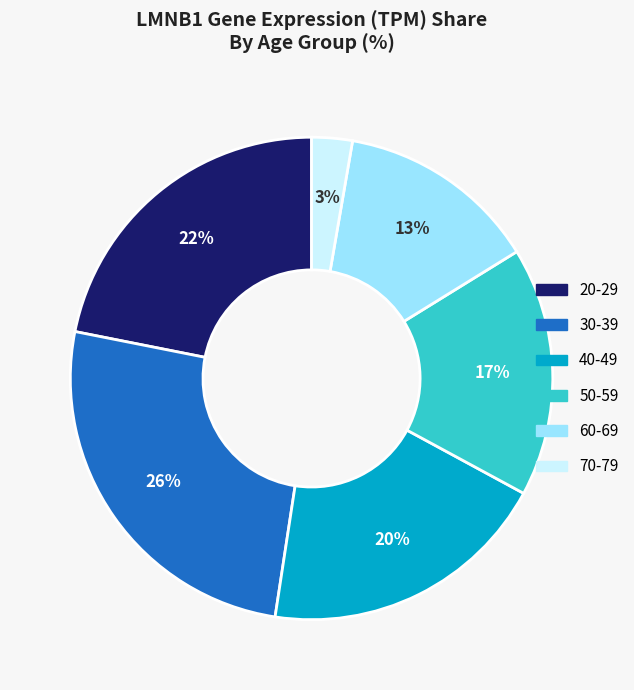

Combined, do 60-69 and 40-49 account for over 50%?

No